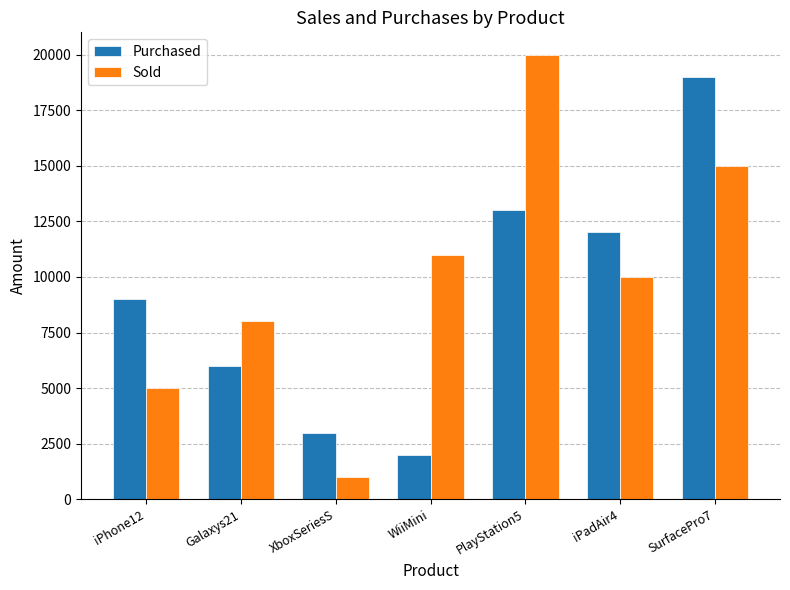

What is the difference between the maximum and second lowest values in the Sold series?

15000